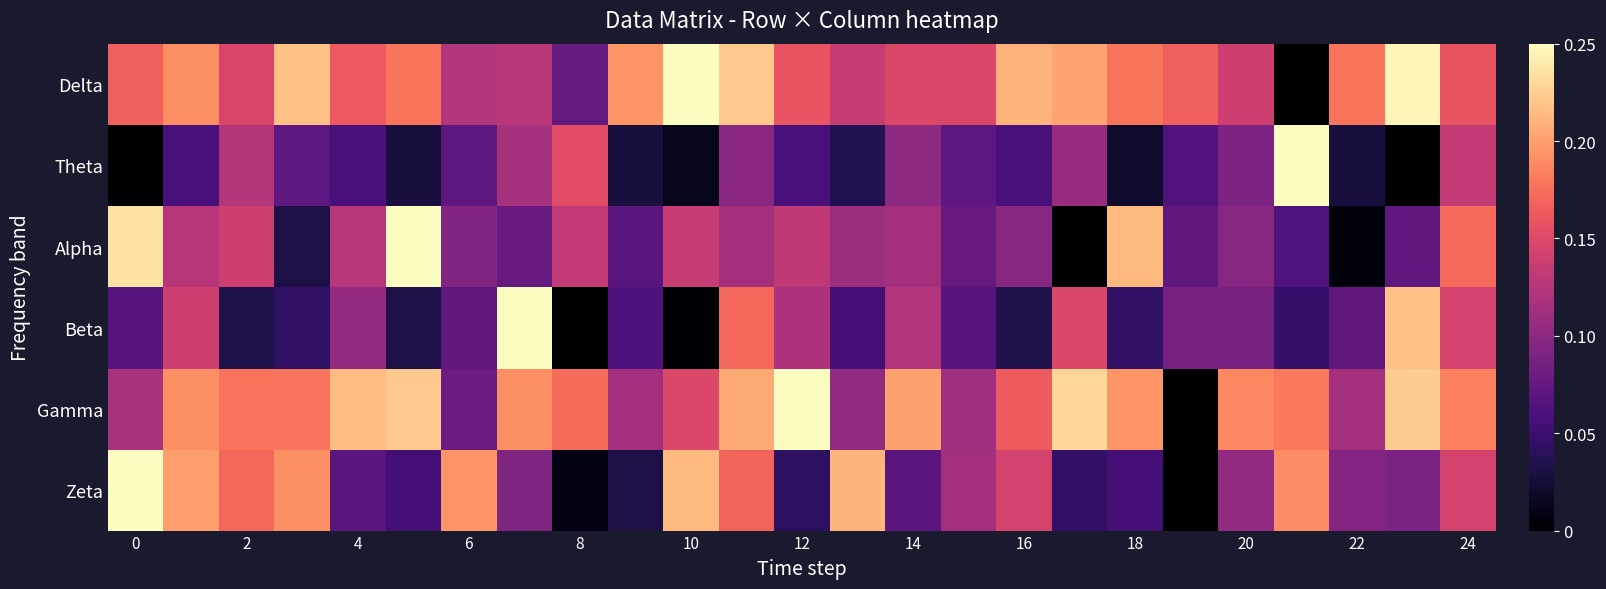

Which series has the largest range (max minus min)?

Delta